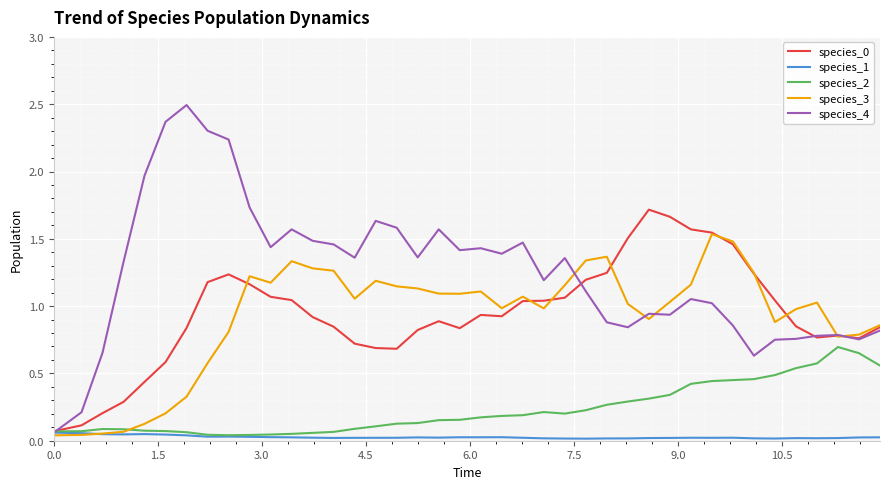

Which series has the largest range (max minus min)?

species_4